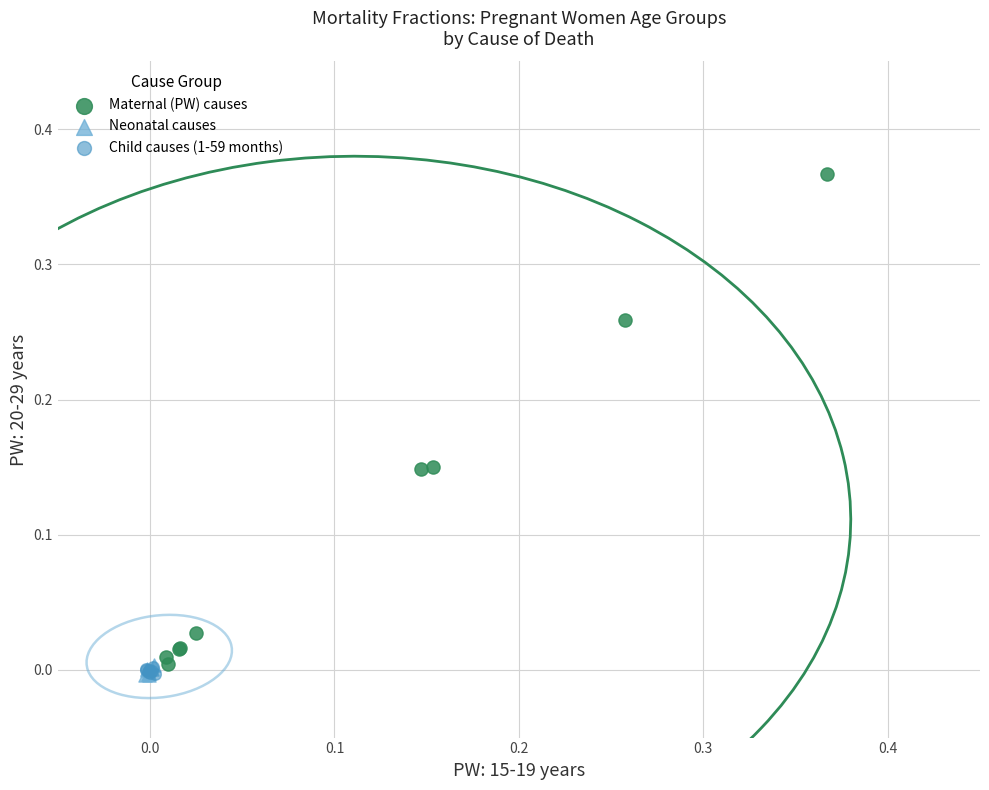

Which series has the largest Y range (max minus min)?

Maternal (PW) causes